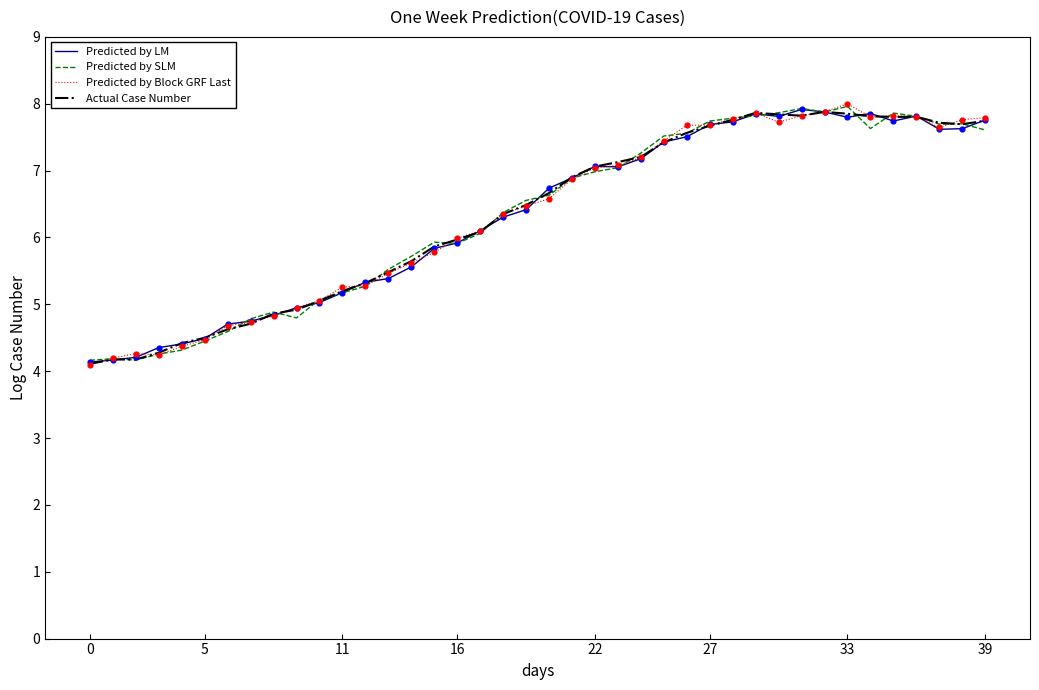

What is the maximum value shown in the chart?

8.0